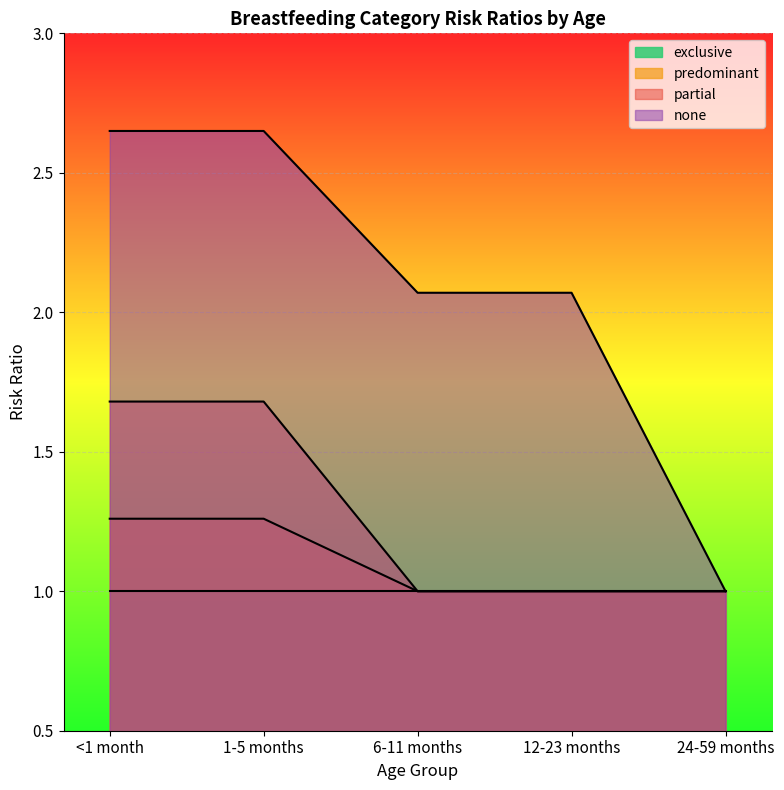

True or false: partial and none intersect in this chart.

False